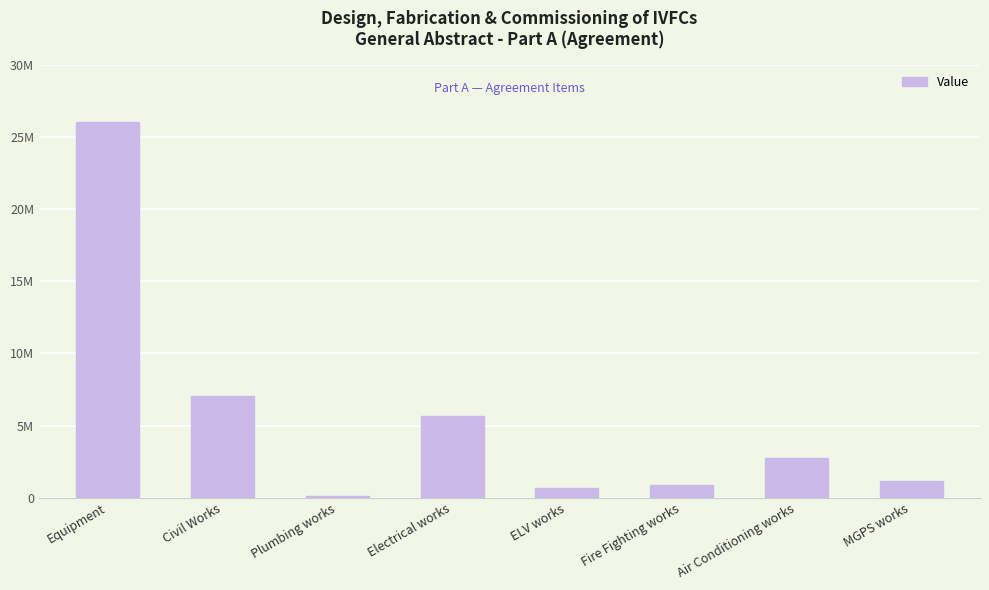

Rank the categories by value from highest to lowest.

Equipment, Civil Works, Electrical works, Air Conditioning works, MGPS works, Fire Fighting works, ELV works, Plumbing works